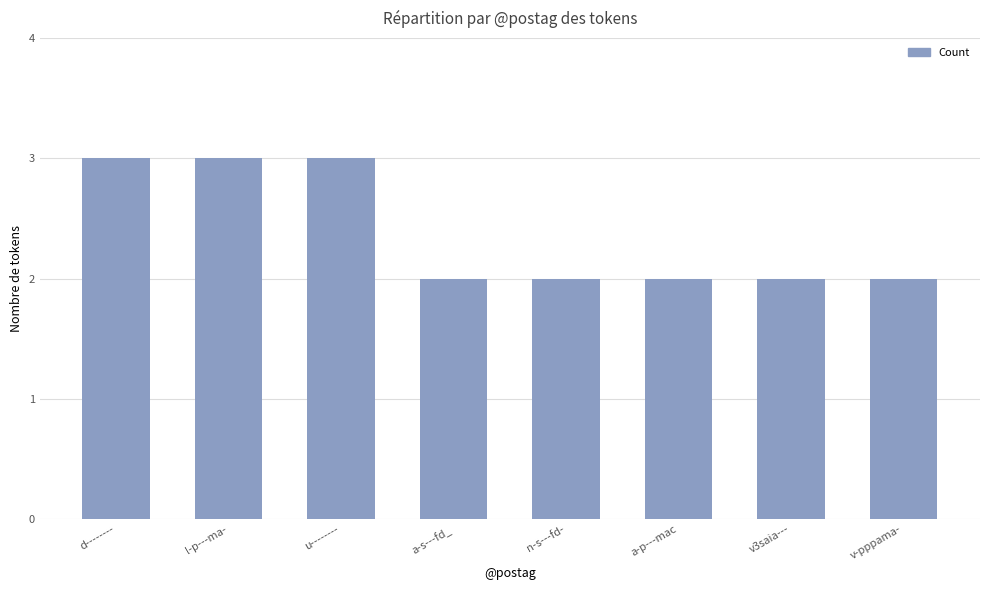

What is the difference between the second highest and second lowest values?

1